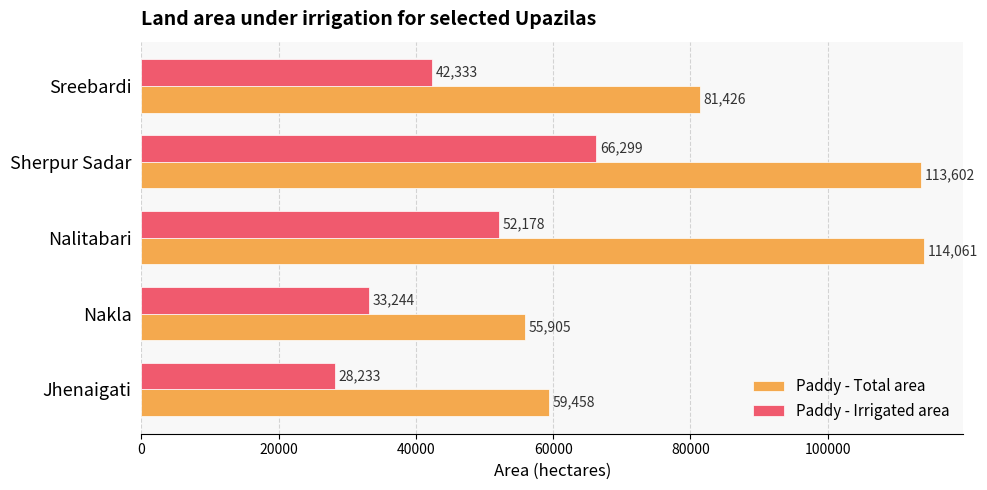

Count the Paddy - Irrigated area values in the range 33244 to 52178.

3